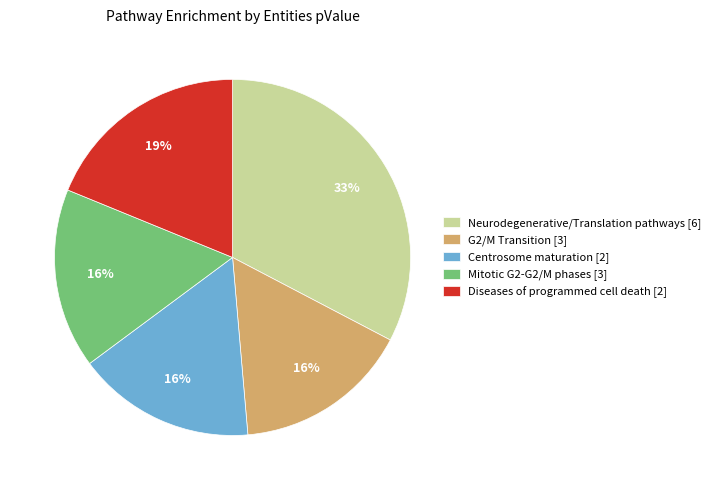

To the nearest percent, what is the average slice percentage?

20%